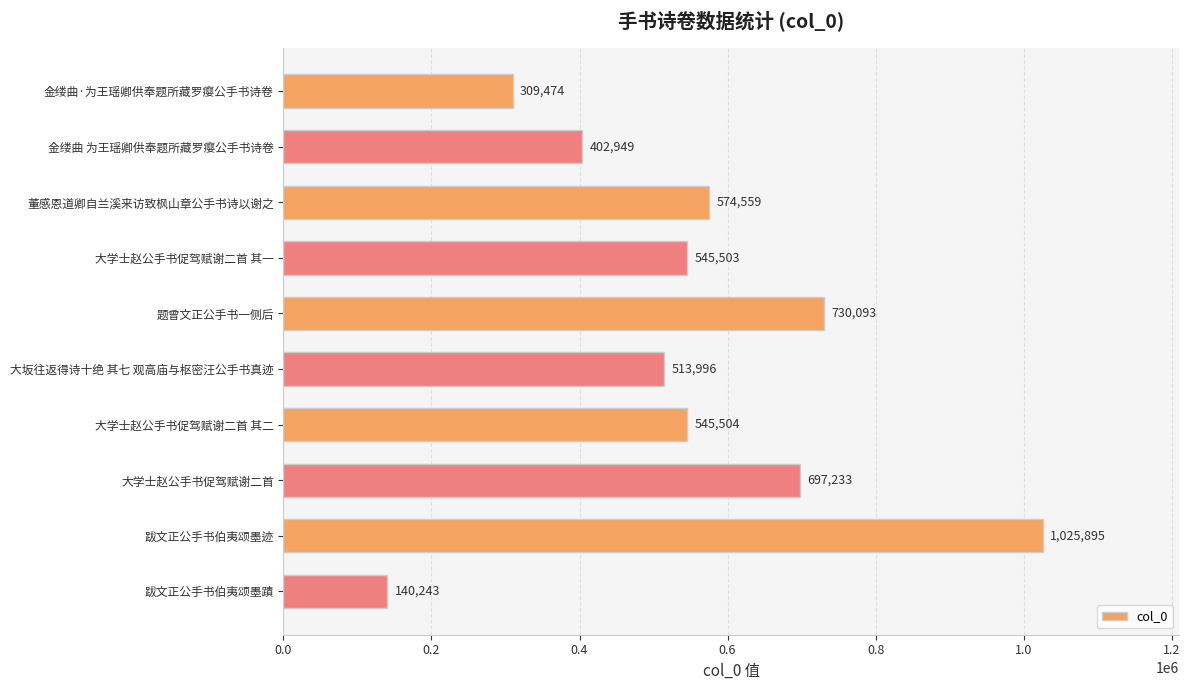

Reading bottom to top, transcribe all the data shown in this chart.

跋文正公手书伯夷颂墨蹟=140243	跋文正公手书伯夷颂墨迹=1025895	大学士赵公手书促驾赋谢二首=697233	大学士赵公手书促驾赋谢二首 其二=545504	大坂往返得诗十绝 其七 观高庙与枢密汪公手书真迹=513996	题曾文正公手书一侧后=730093	大学士赵公手书促驾赋谢二首 其一=545503	董感恩道卿自兰溪来访致枫山章公手书诗以谢之=574559	金缕曲 为王瑶卿供奉题所藏罗瘿公手书诗卷=402949	金缕曲·为王瑶卿供奉题所藏罗瘿公手书诗卷=309474